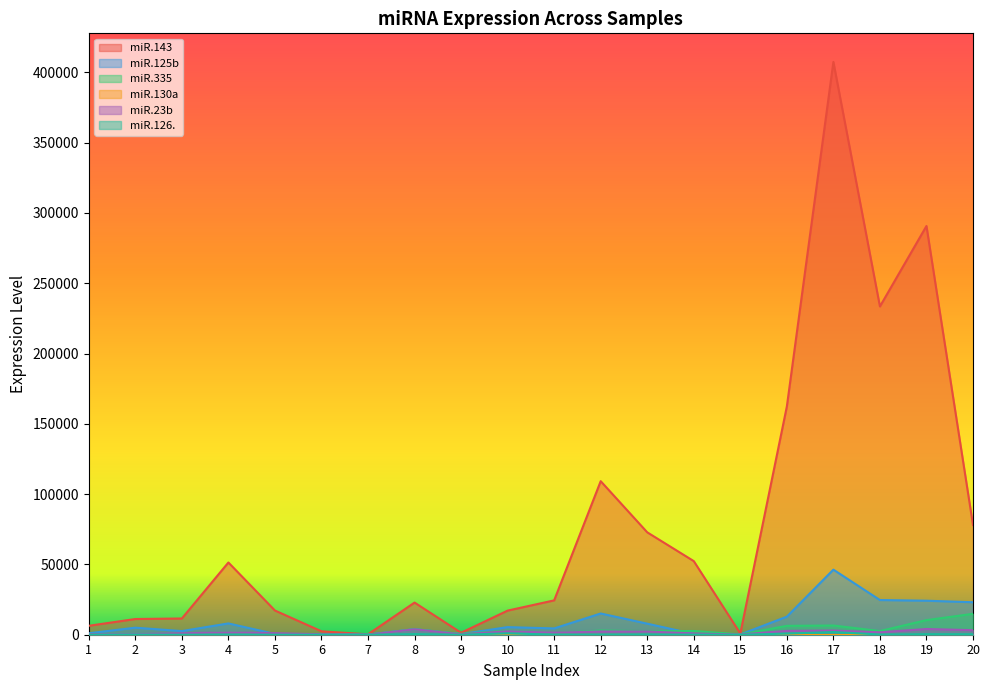

What is the difference between the highest and lowest values at 4?

51377